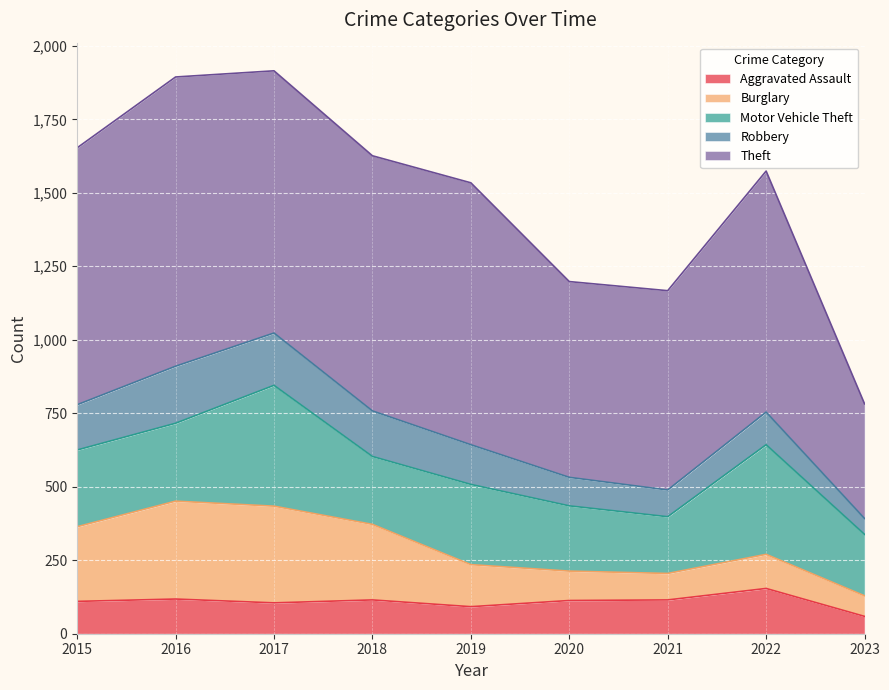

What is the spread (max minus min) of values at 2021?

588